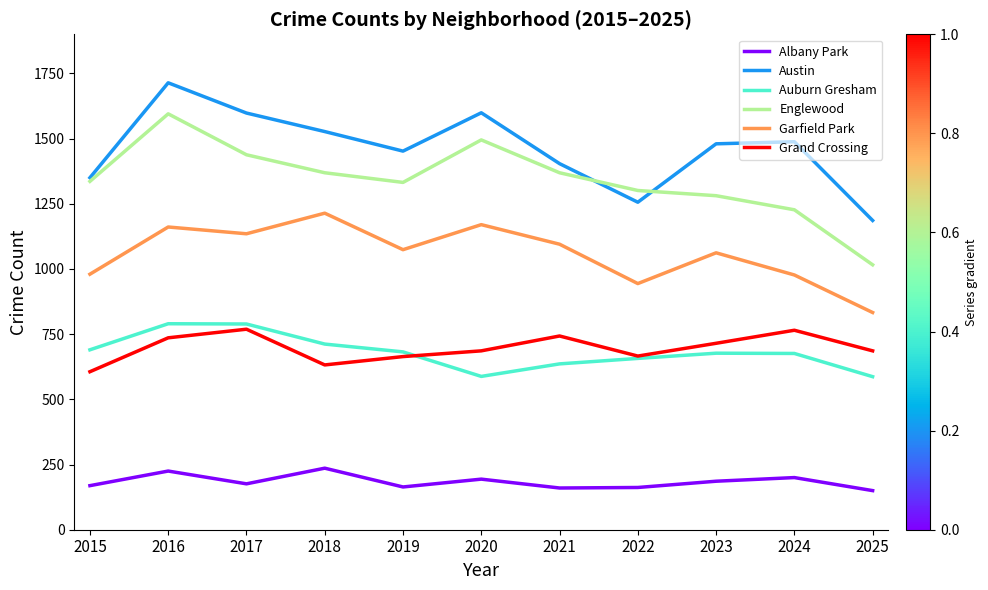

At which category is the sum across all series the highest?

2016